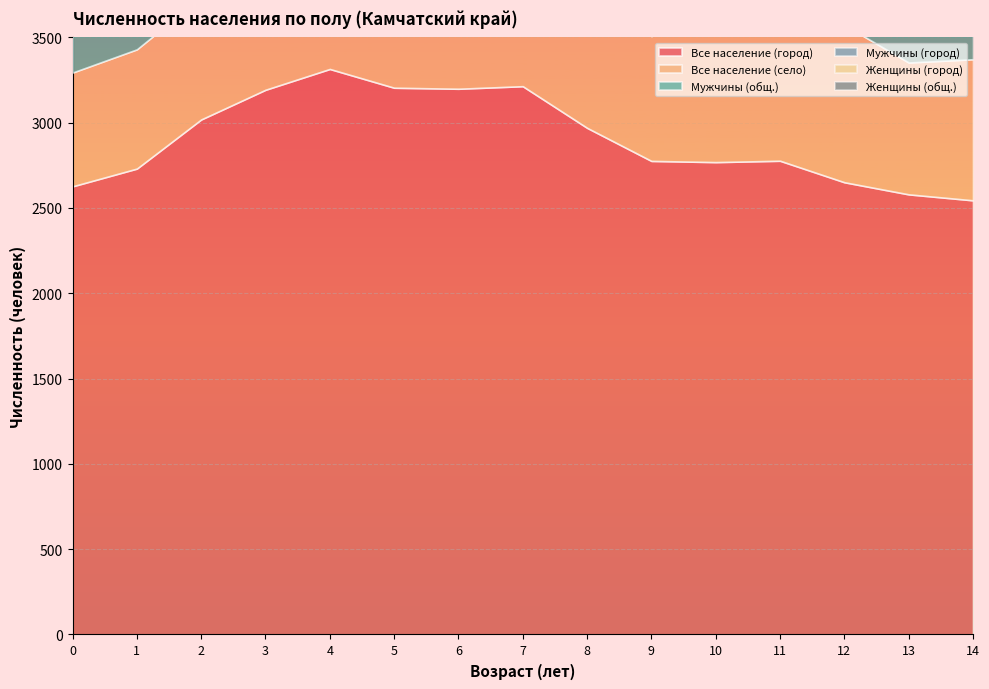

What is the difference between the second highest and minimum values in the Все население (село) series?

232